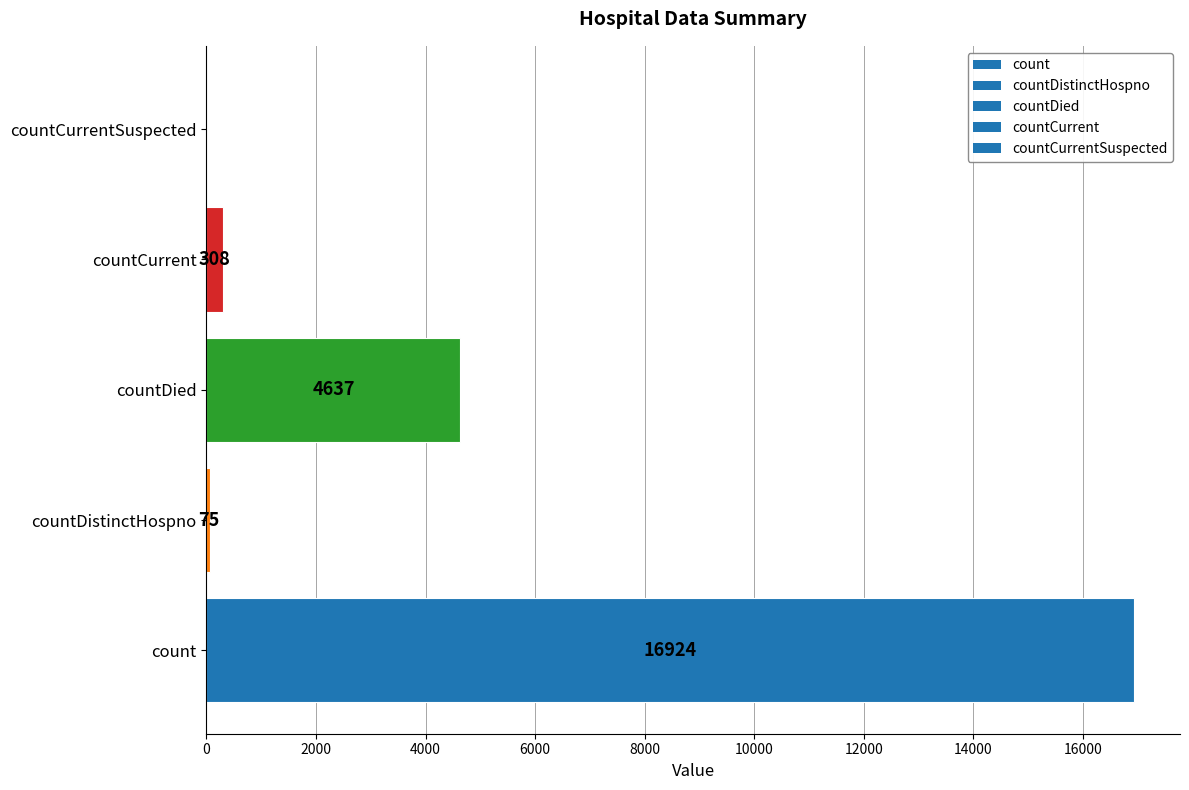

What is the sum of all values?

21944